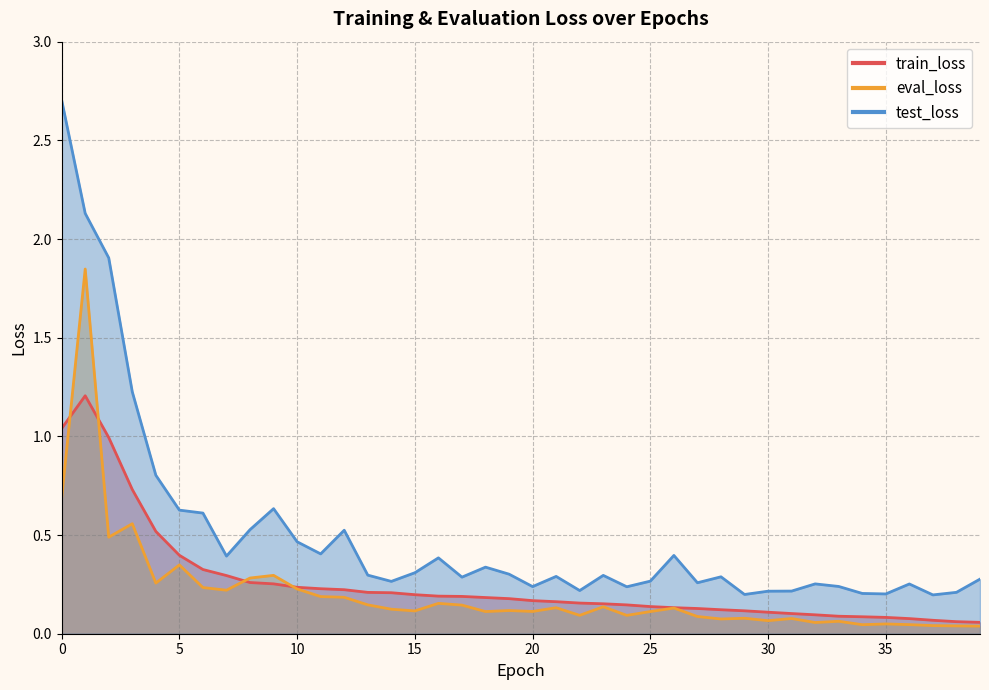

What is the difference between the train_loss values at 8 and 34?

0.2